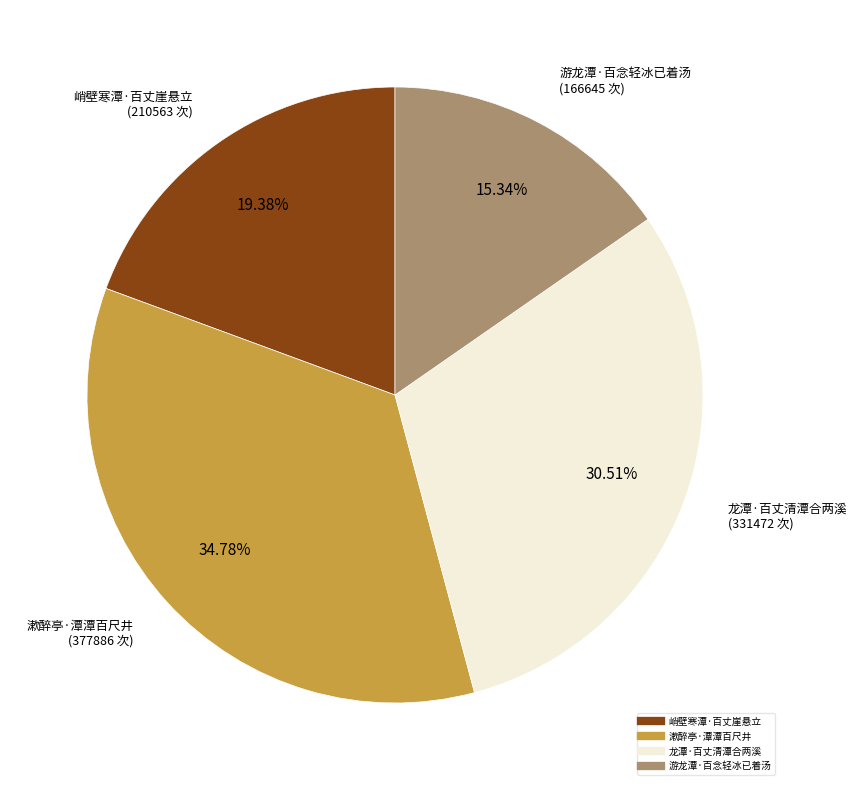

To the nearest percent, what is the average slice percentage?

25%